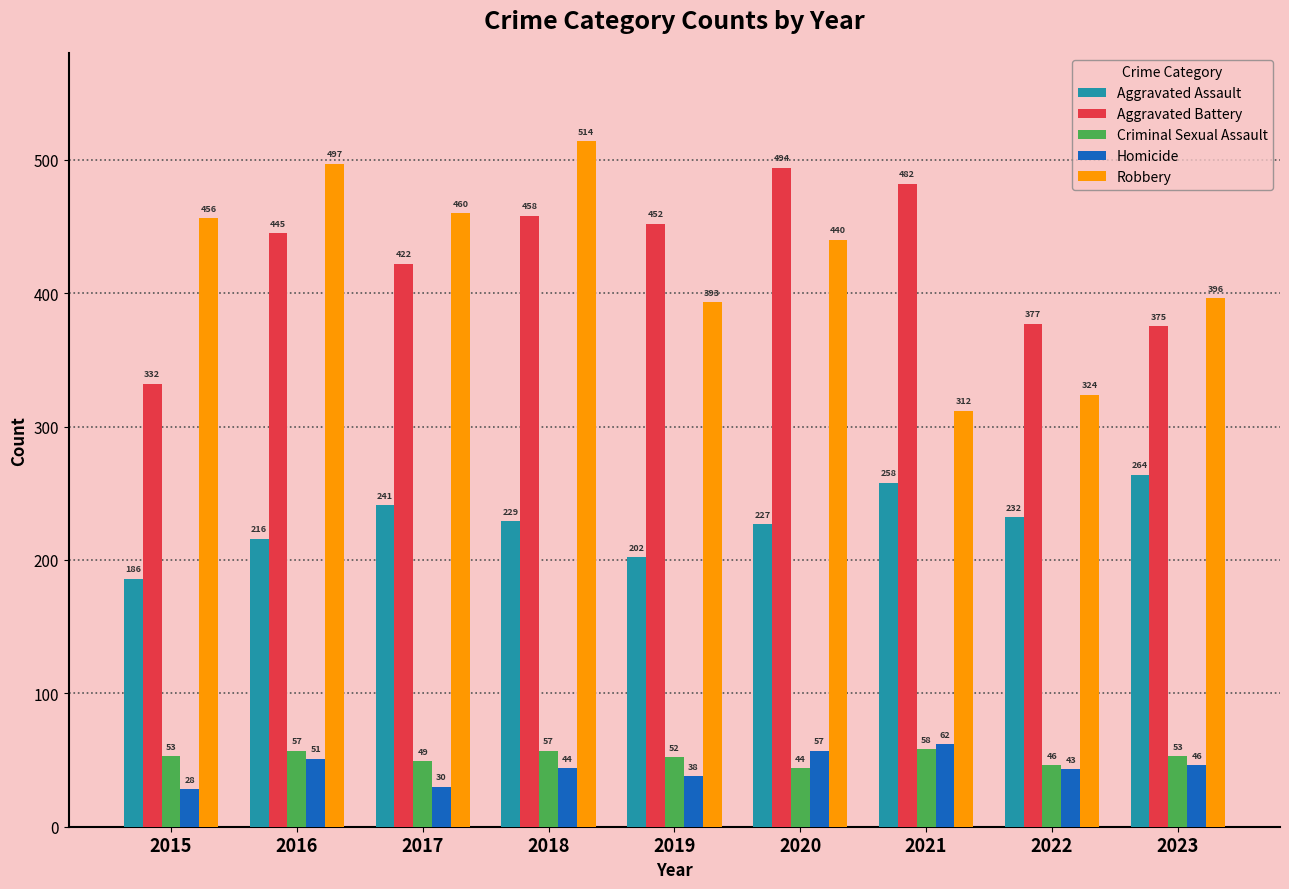

Which category has the lowest value in the Aggravated Assault series?

2015